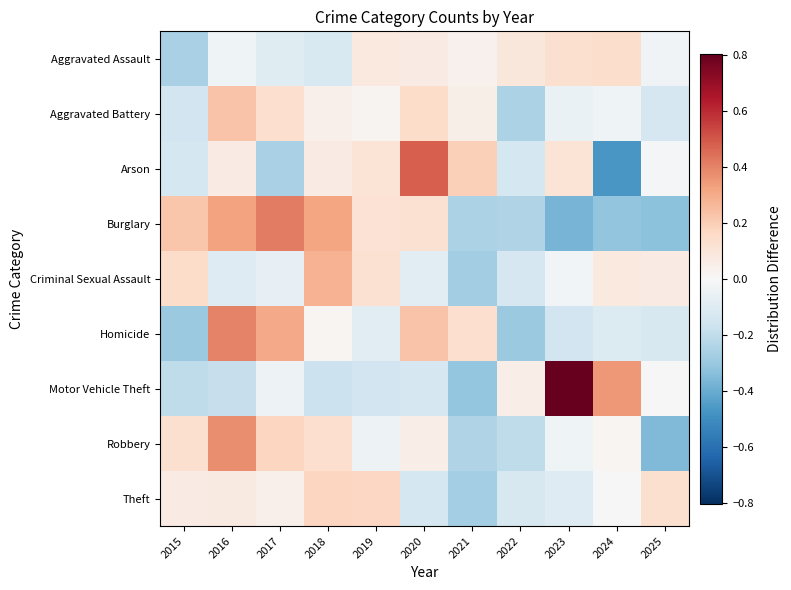

Reading left to right, extract all data points from this chart.

Aggravated Assault: 2015=-0.3	2016=-0.0	2017=-0.1	2018=-0.1	2019=0.1	2020=0.1	2021=0.0	2022=0.1	2023=0.1	2024=0.1	2025=-0.0
Aggravated Battery: 2015=-0.2	2016=0.2	2017=0.1	2018=0.0	2019=0.0	2020=0.1	2021=0.0	2022=-0.3	2023=-0.1	2024=-0.0	2025=-0.1
Arson: 2015=-0.1	2016=0.1	2017=-0.3	2018=0.1	2019=0.1	2020=0.5	2021=0.2	2022=-0.1	2023=0.1	2024=-0.5	2025=-0.0
Burglary: 2015=0.2	2016=0.3	2017=0.4	2018=0.3	2019=0.1	2020=0.1	2021=-0.3	2022=-0.2	2023=-0.4	2024=-0.3	2025=-0.3
Criminal Sexual Assault: 2015=0.1	2016=-0.1	2017=-0.1	2018=0.3	2019=0.1	2020=-0.1	2021=-0.3	2022=-0.1	2023=-0.0	2024=0.1	2025=0.1
Homicide: 2015=-0.3	2016=0.4	2017=0.3	2018=0.0	2019=-0.1	2020=0.2	2021=0.1	2022=-0.3	2023=-0.2	2024=-0.1	2025=-0.1
Motor Vehicle Theft: 2015=-0.2	2016=-0.2	2017=-0.0	2018=-0.2	2019=-0.2	2020=-0.1	2021=-0.3	2022=0.1	2023=0.8	2024=0.3	2025=0.0
Robbery: 2015=0.1	2016=0.4	2017=0.2	2018=0.1	2019=-0.0	2020=0.1	2021=-0.2	2022=-0.2	2023=-0.0	2024=0.0	2025=-0.4
Theft: 2015=0.1	2016=0.1	2017=0.0	2018=0.2	2019=0.2	2020=-0.1	2021=-0.3	2022=-0.1	2023=-0.1	2024=-0.0	2025=0.1